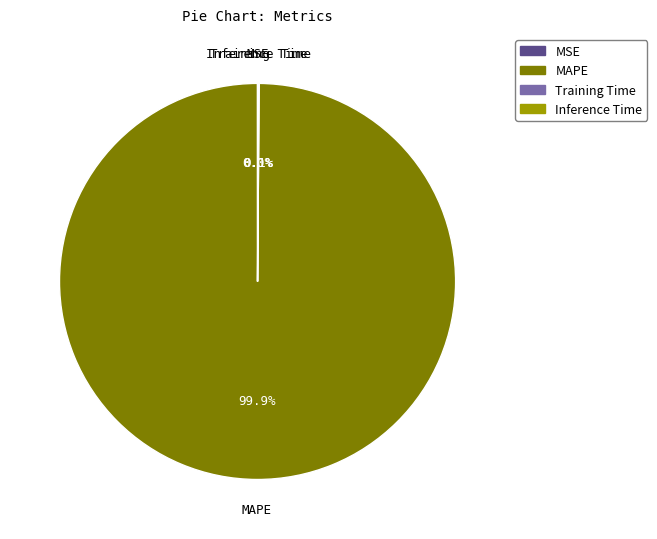

Which category accounts for the majority?

MAPE